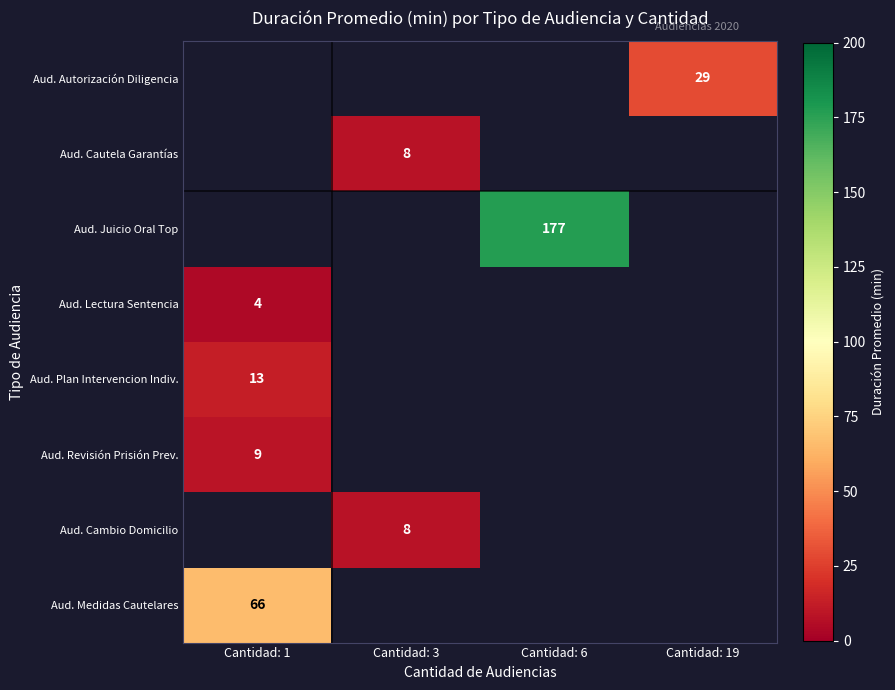

Is it true that Aud. Cautela Garantías equals 11 at Cantidad: 3?

False